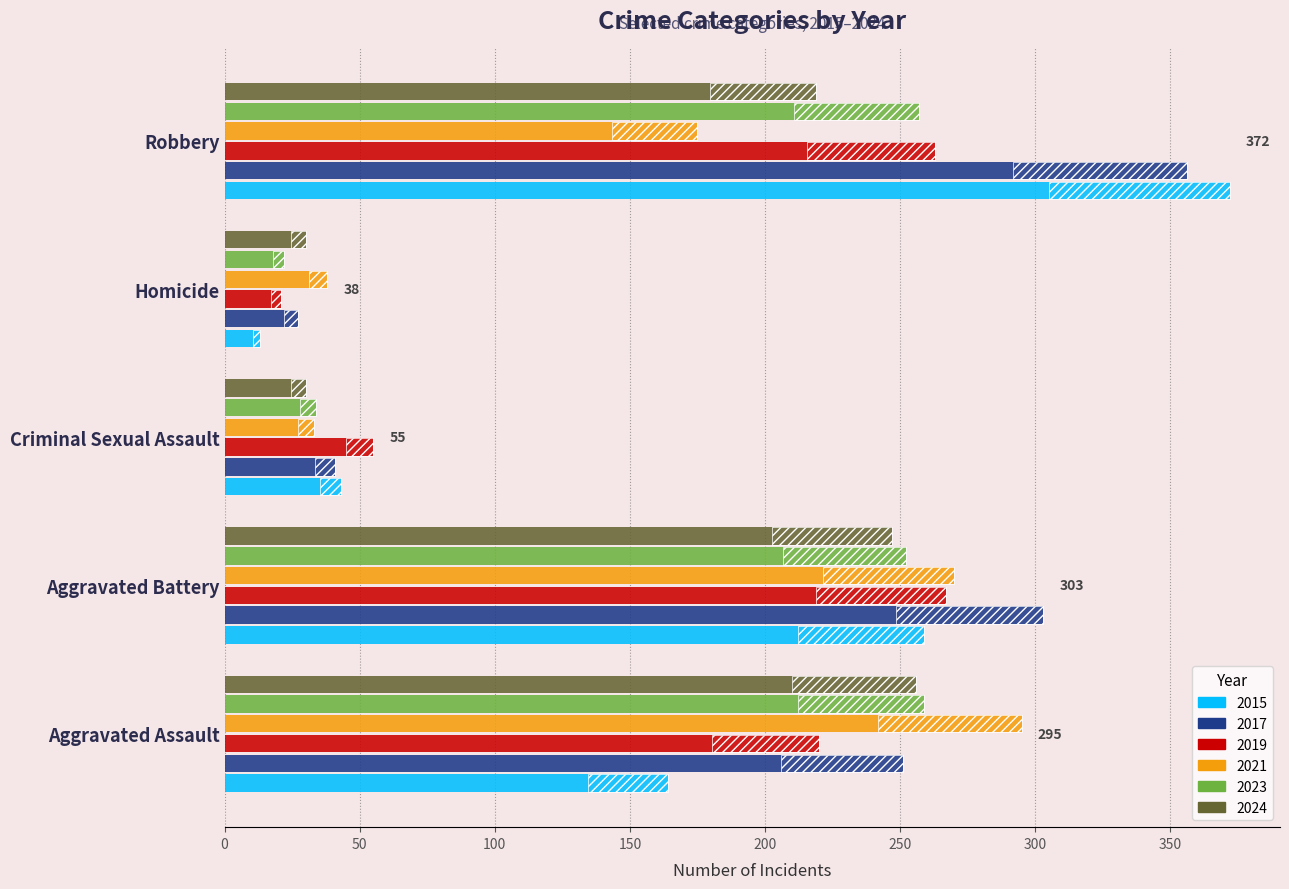

At which category does the chart reach its peak across all series?

Robbery